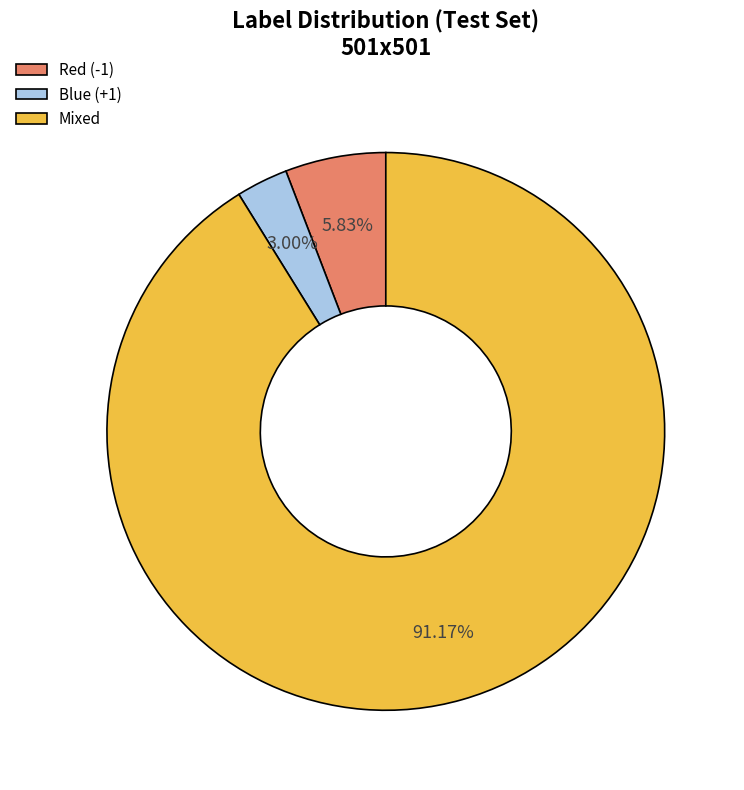

To the nearest percent, what is the combined percentage of Red (-1) and Mixed?

97%